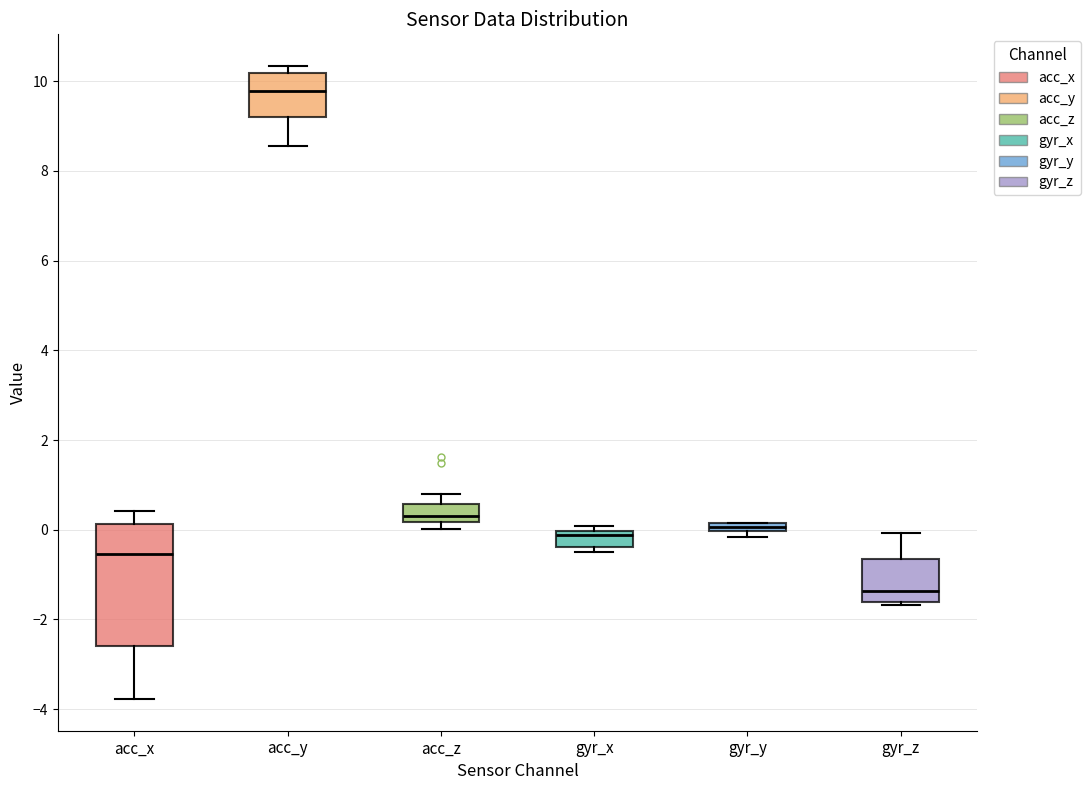

Comparing the boxes themselves (not the whiskers), which one is the tallest?

acc_x